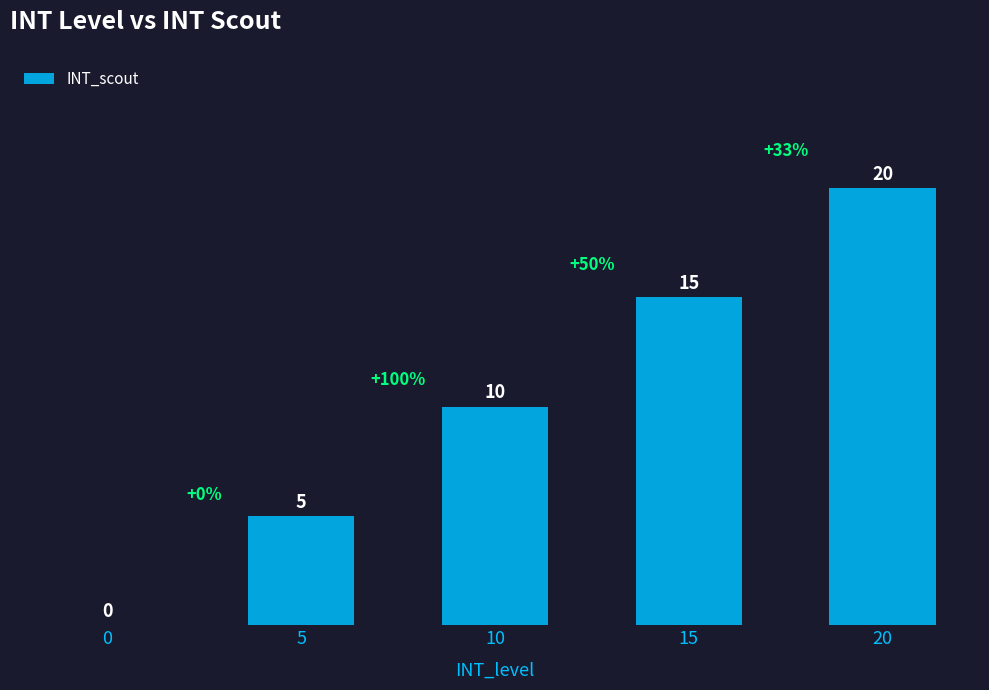

What is the sum of all values?

50